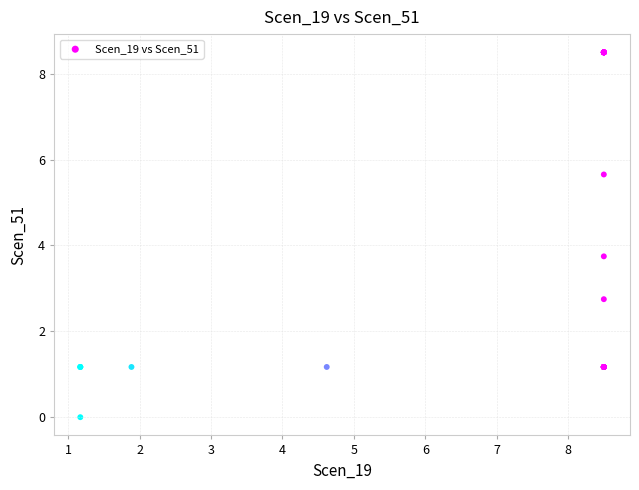

What Y value in the scatter plot is closest to 4?

3.7